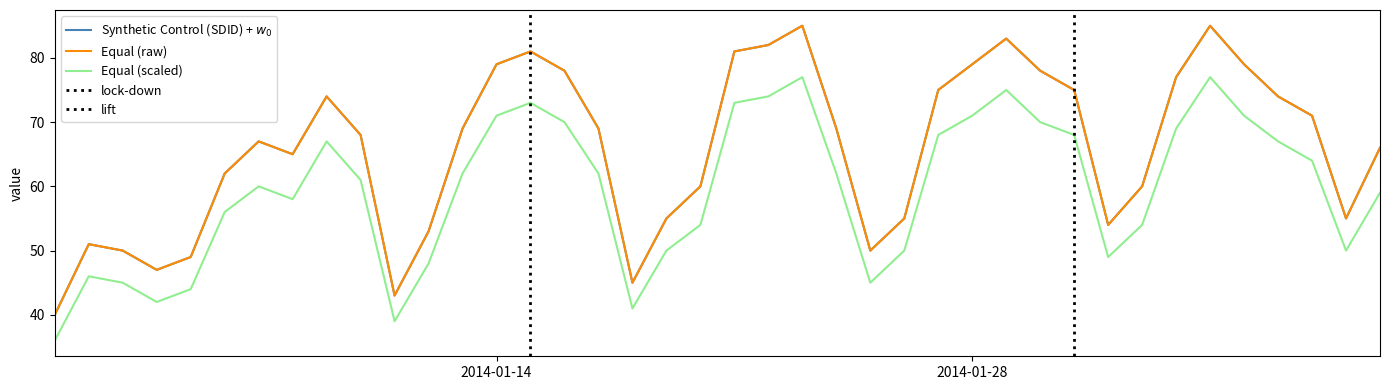

What is the difference between the Equal values at 2014/01/14 and 2014/02/07?

8